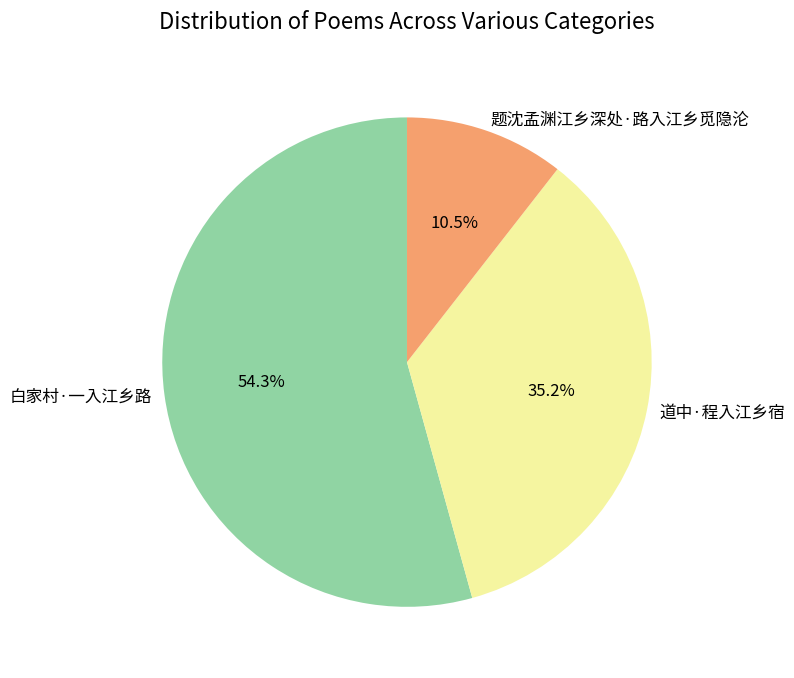

To the nearest percent, what is the combined percentage of 白家村·一入江乡路 and 题沈孟渊江乡深处·路入江乡觅隐沦?

65%